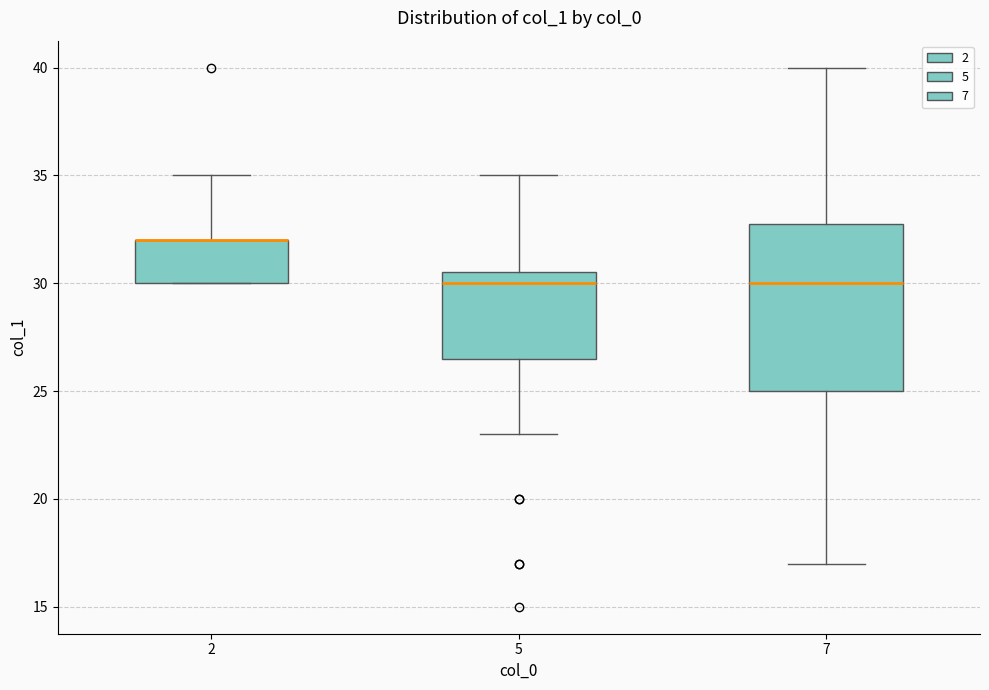

Reading left to right, transcribe this box plot: for each box, give where its median line is, the range the box spans, and where its two whiskers end, as read against the y-axis. The values are not printed on the chart, so give them approximately, as read against the axis.

2: median 32.0 (drawn on the box's upper edge), box 30.0 to 32.0, whiskers 30.0 to 35.0
5: median 30.0, box 26.5 to 30.5, whiskers 23.0 to 35.0
7: median 30.0, box 25.0 to 33.0, whiskers 17.0 to 40.0